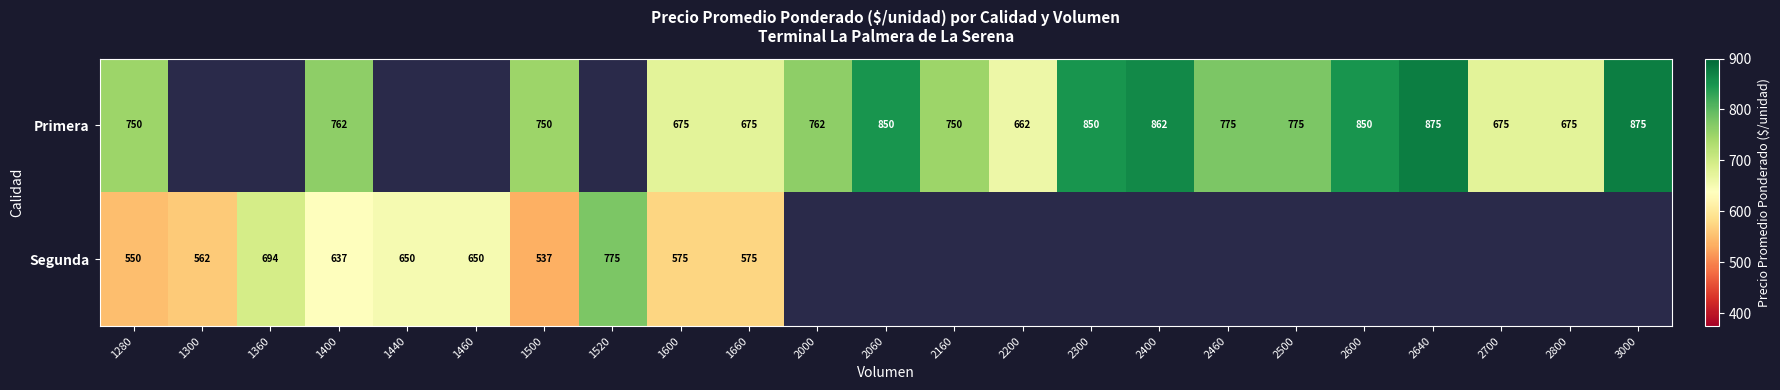

At 1500, list the series in order from smallest to largest.

Segunda, Primera